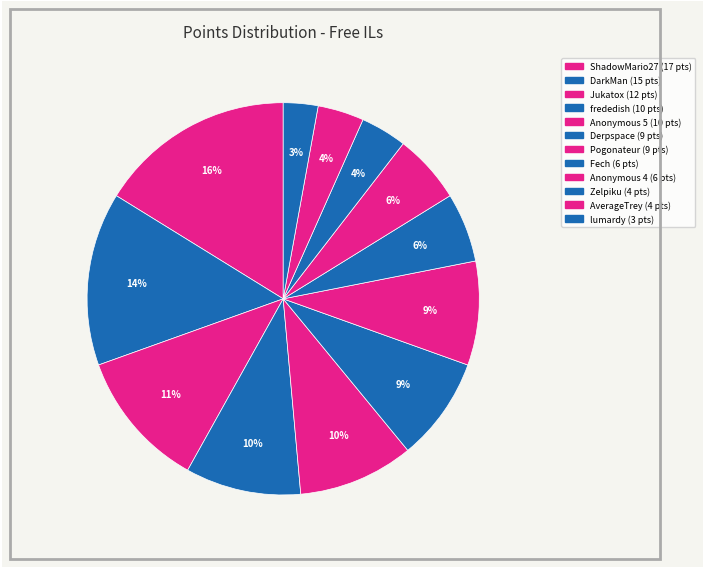

What percentage do Pogonateur and Derpspace together represent?

17.1%